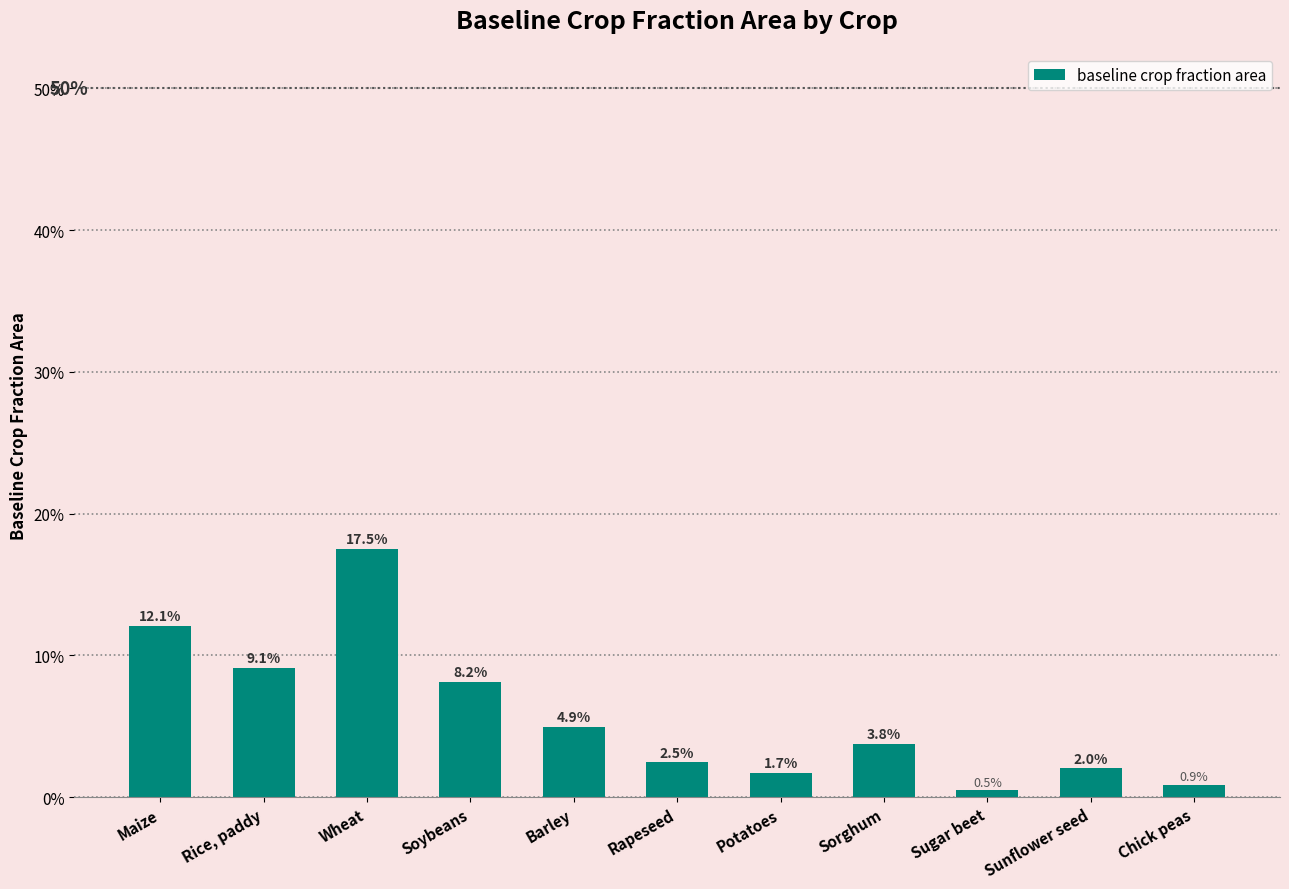

Which label corresponds to the largest value in the chart?

Wheat